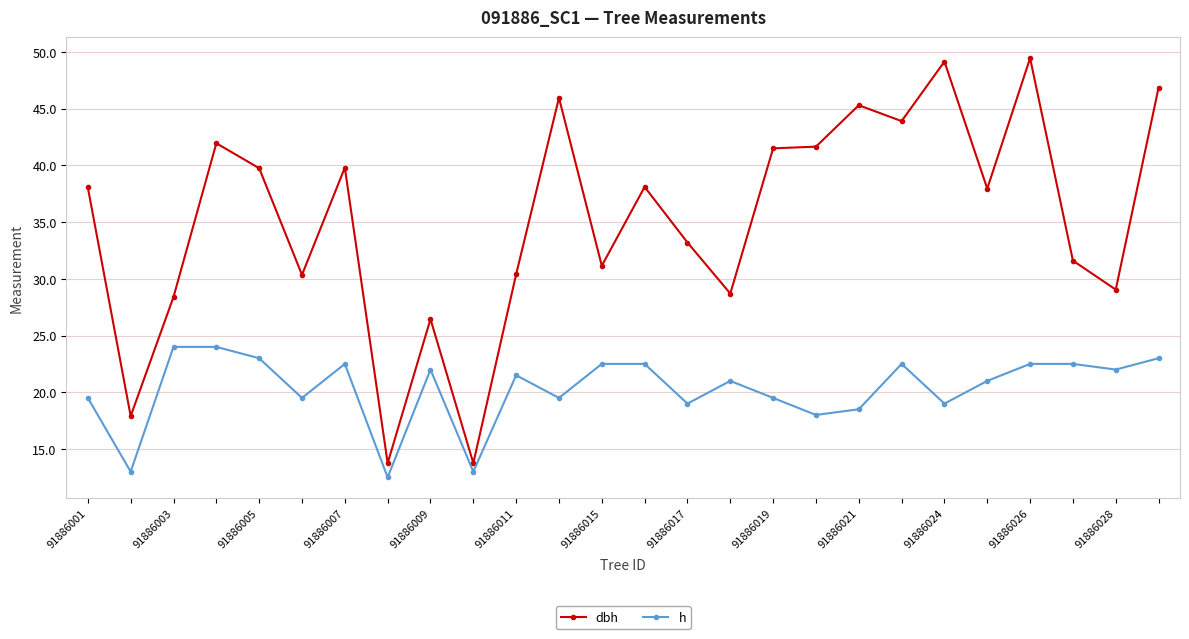

True or false: h has more than 1 points higher than both neighbors.

True